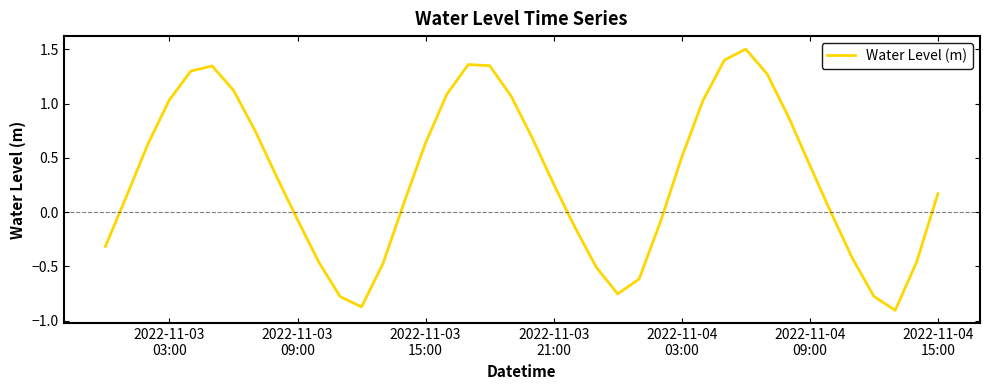

What is the difference between the maximum and minimum values?

2.4